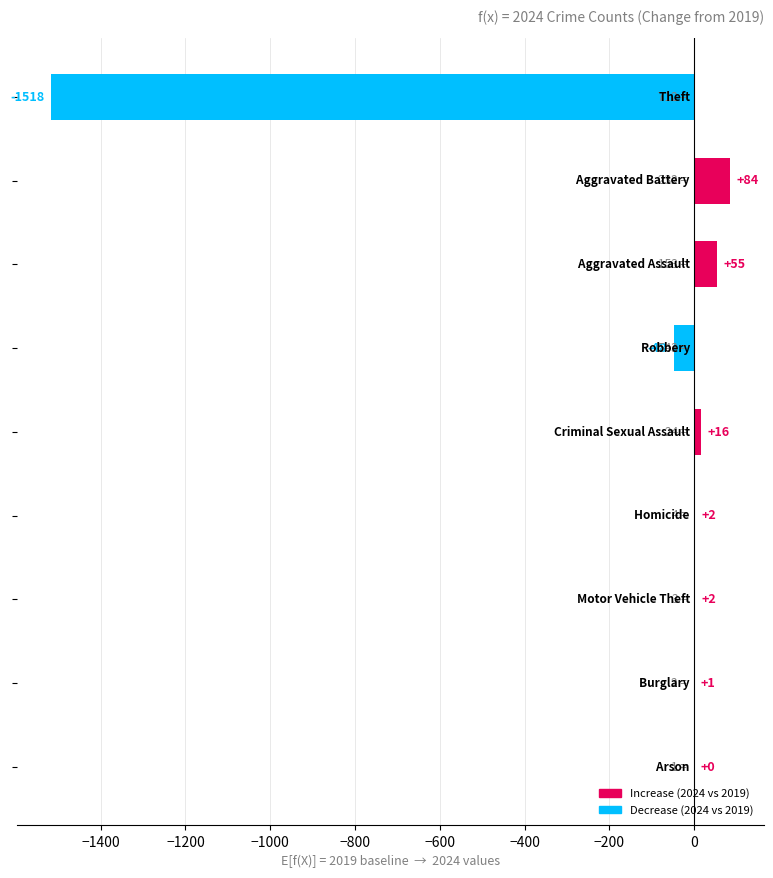

What is the sum of all values?

-1406